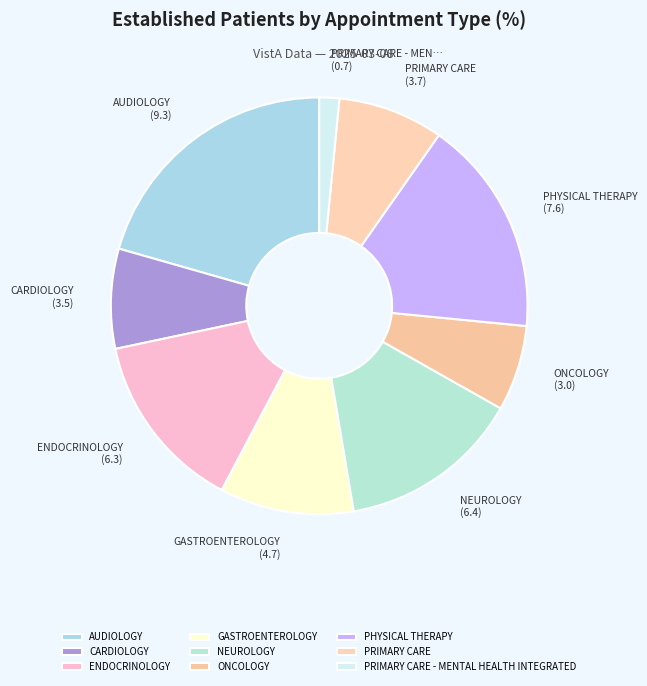

Which has a higher value, PRIMARY CARE or AUDIOLOGY?

AUDIOLOGY